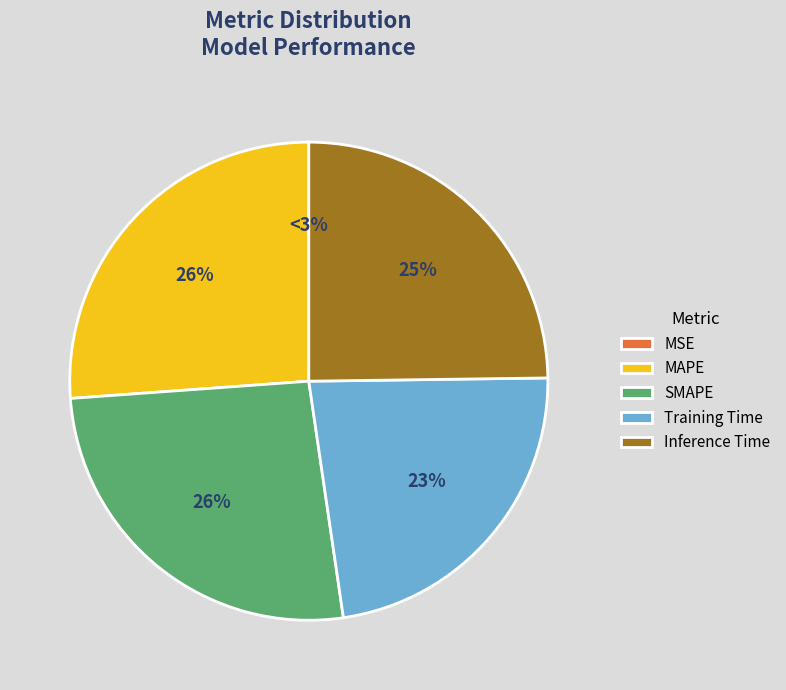

True or false: Training Time accounts for 23% of the total.

True